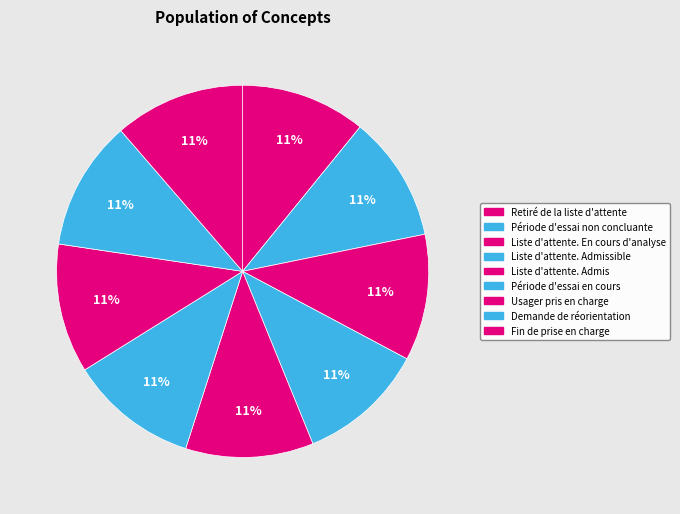

What percentage do Liste d'attente. Admis and Retiré de la liste d'attente together represent?

22.0%